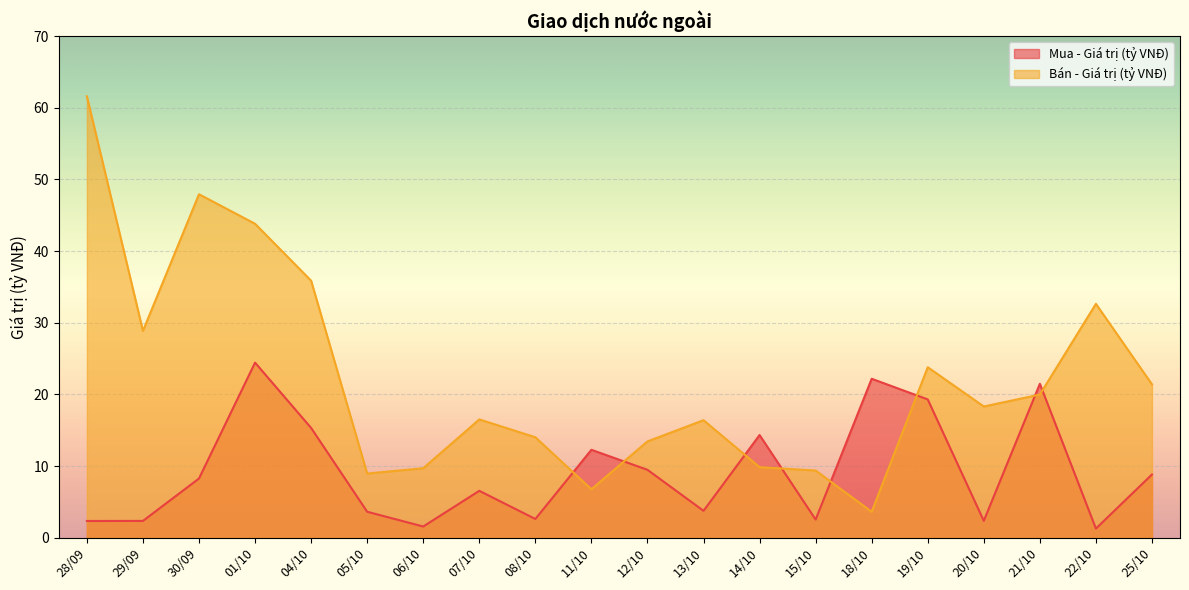

What is the average value of the Mua - Giá trị (tỷ VNĐ) series?

9.3